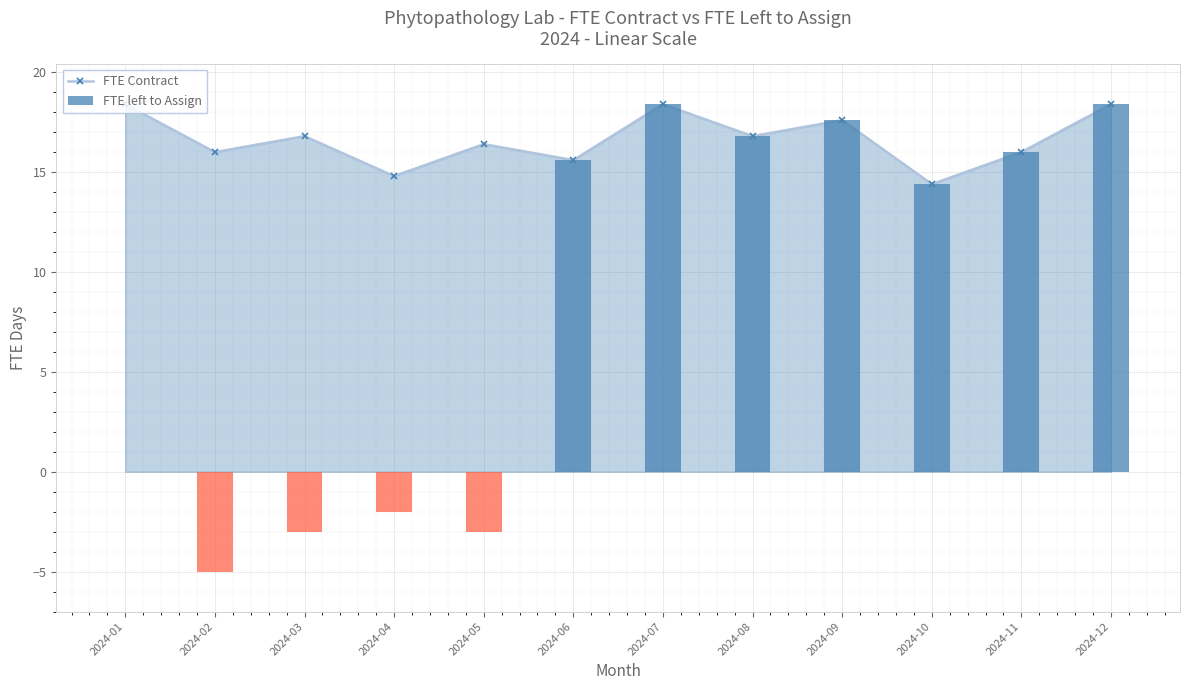

Which series has the widest spread of values?

FTE left to Assign